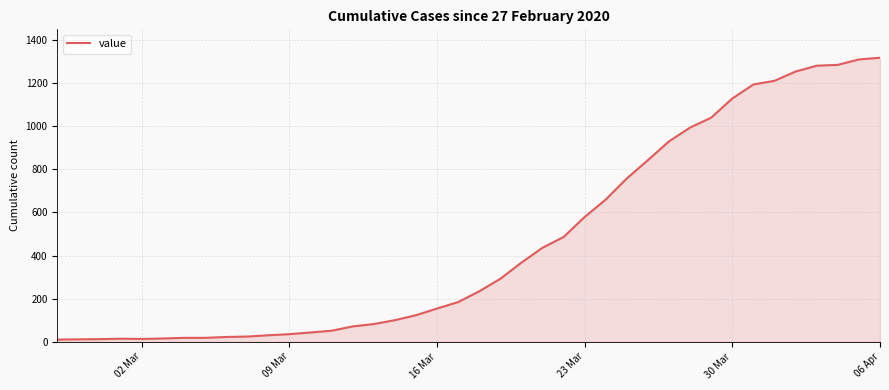

What is the difference between the maximum and minimum values?

1308